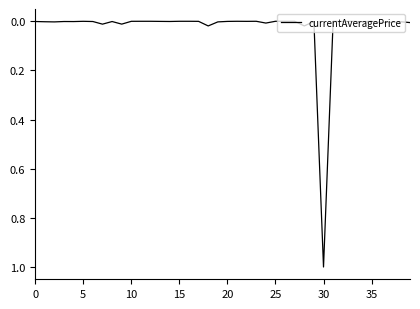

What is the difference between the maximum and minimum values?

1.0